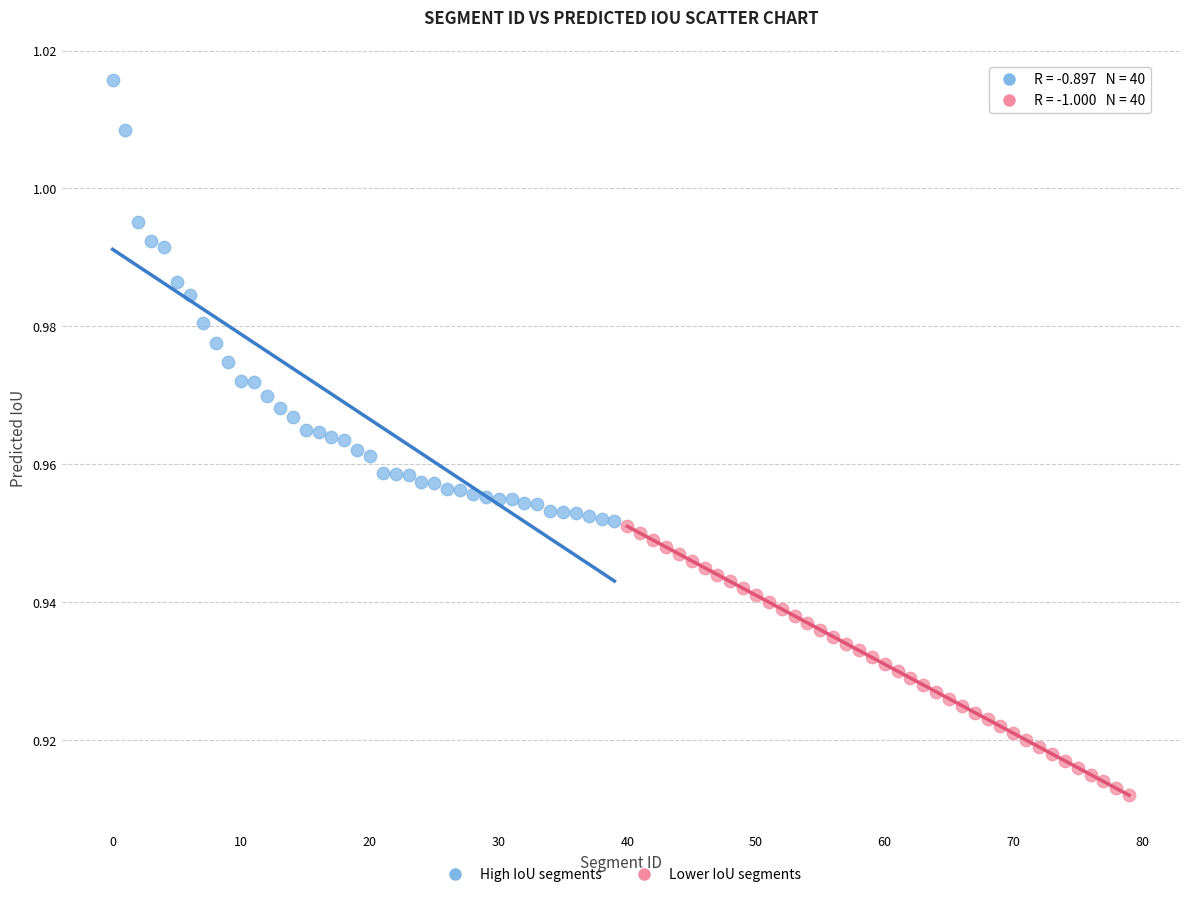

Which series contains the lowest Y value?

Lower IoU segments